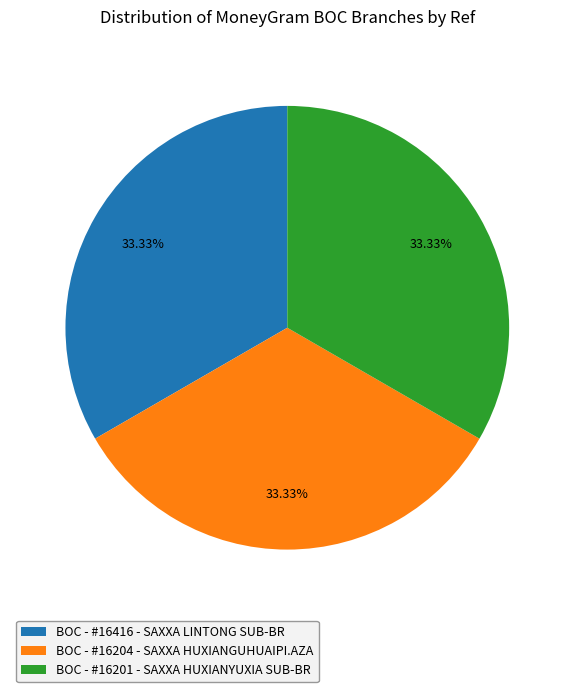

Does any single category account for the majority?

No